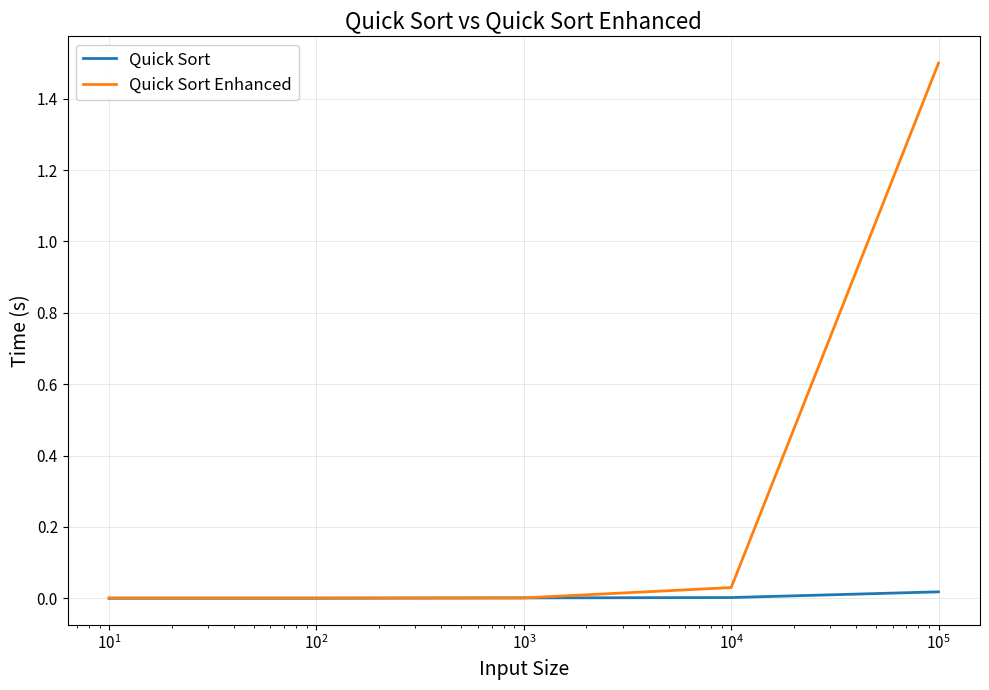

Which series has the largest total across all categories?

Quick Sort Enhanced